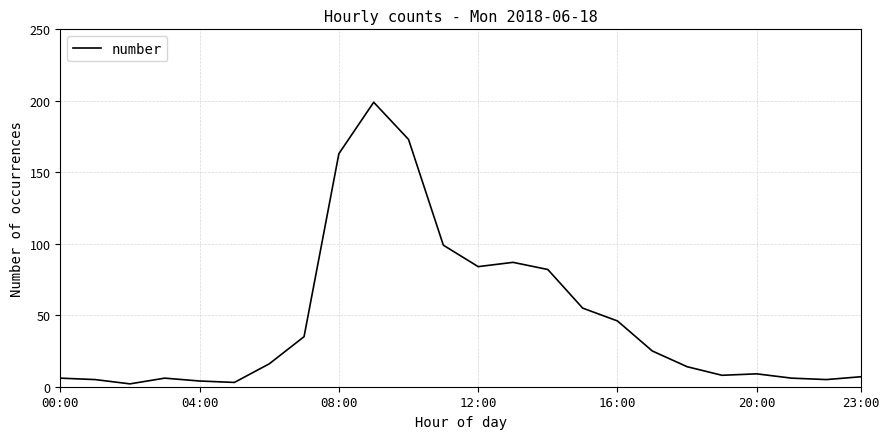

What is the greatest value displayed?

199